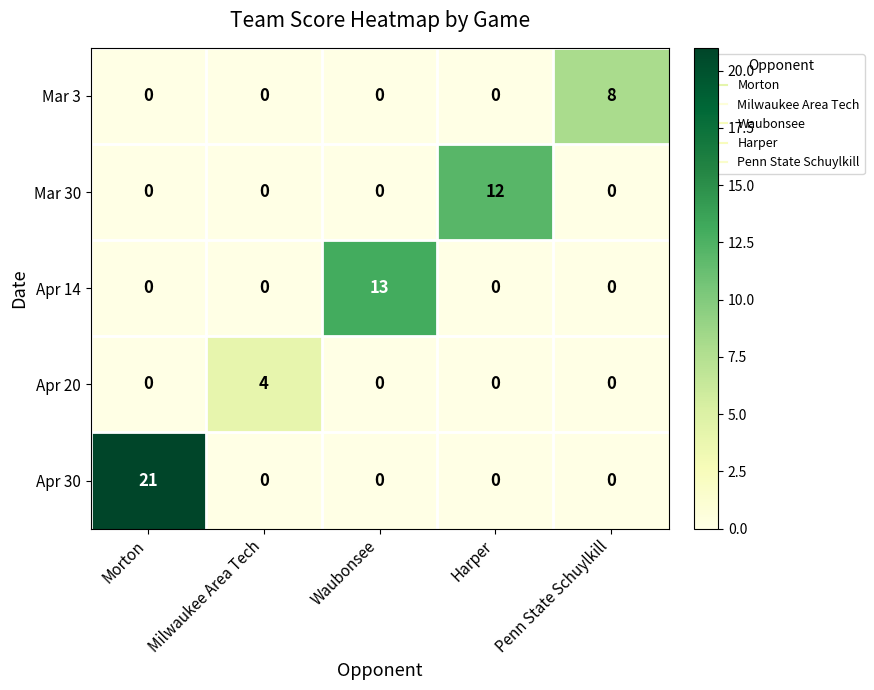

Reading right to left, what are all the values shown in this chart?

Mar 3: 8	0	0	0	0
Mar 30: 0	12	0	0	0
Apr 14: 0	0	13	0	0
Apr 20: 0	0	0	4	0
Apr 30: 0	0	0	0	21